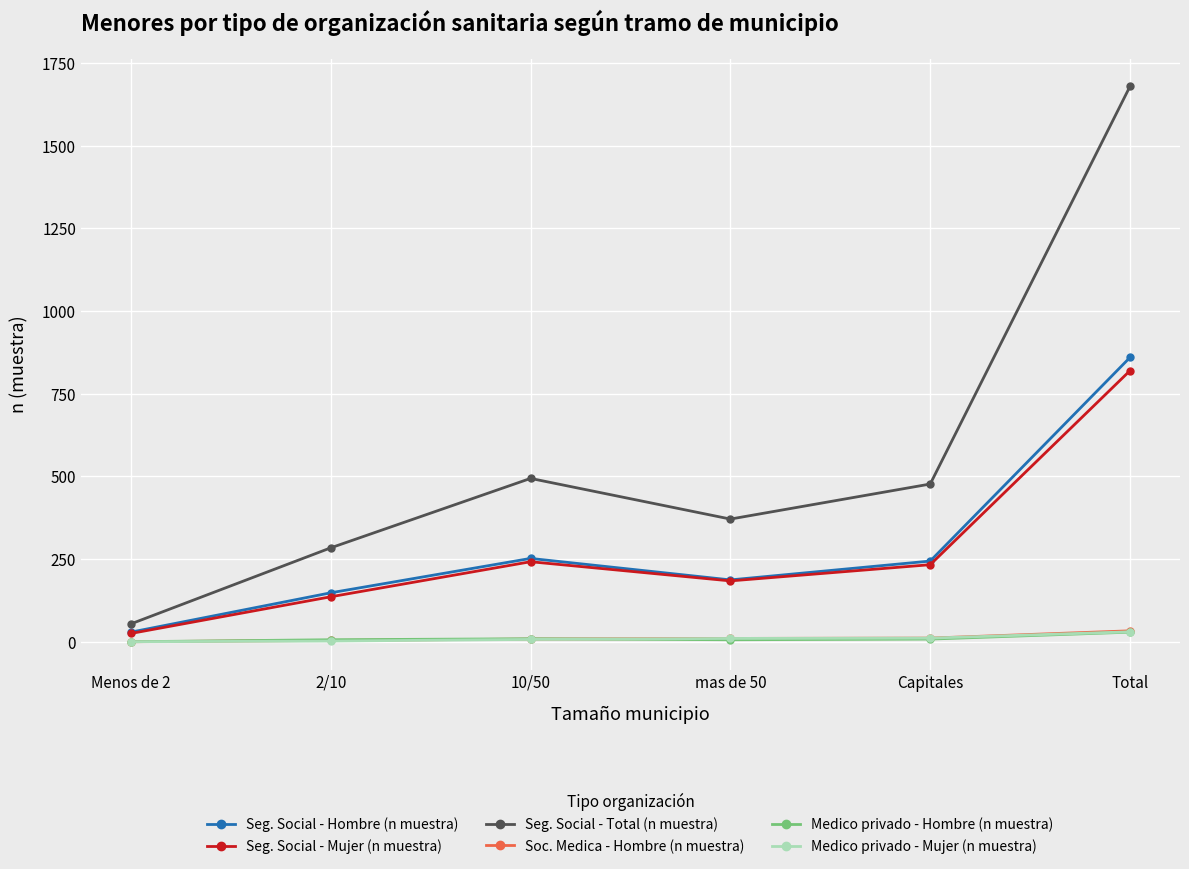

The value of Medico privado - Hombre (n muestra) at Menos de 2 is 0. True or false?

True